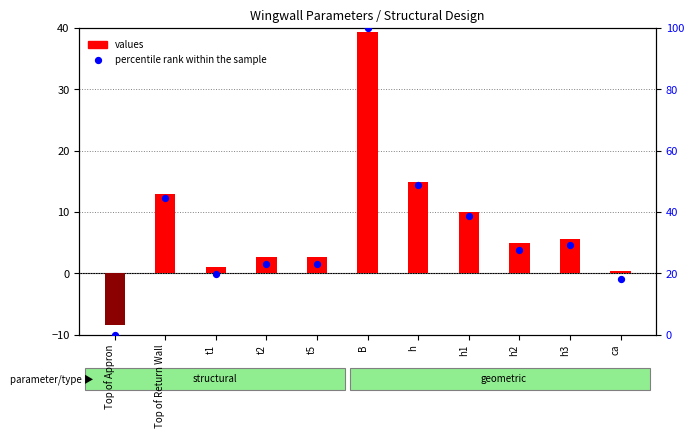

What is the total value across all series at h3?

34.8